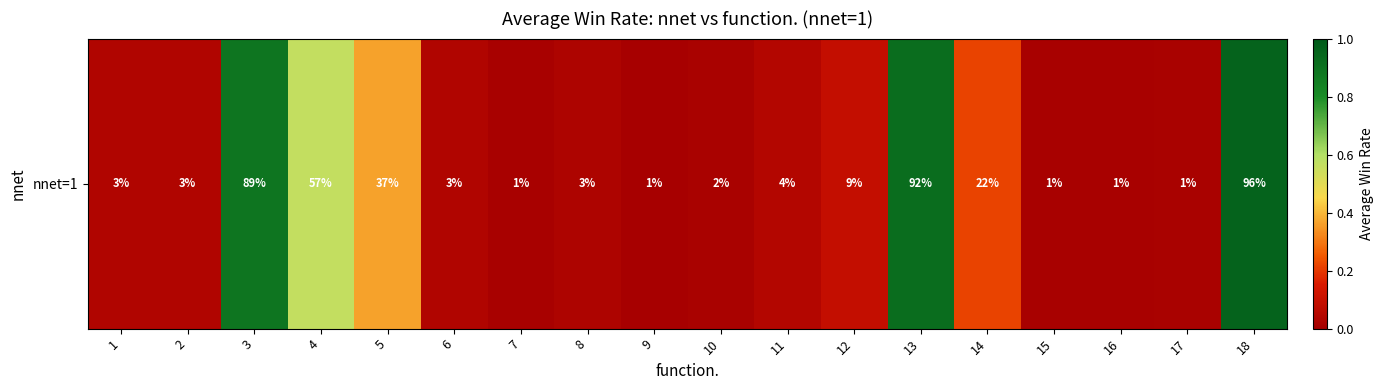

What is the difference between the maximum and minimum values?

1.0